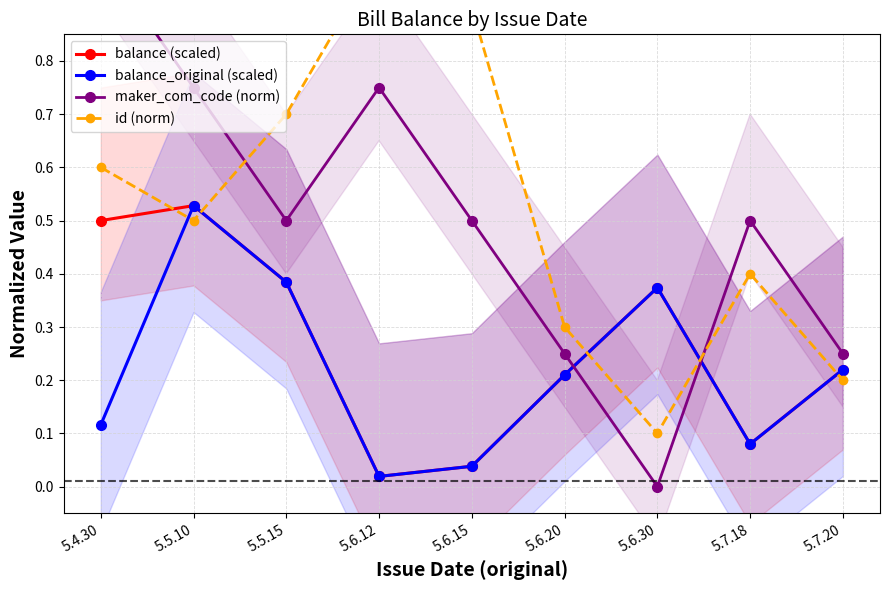

Which series has the largest range (max minus min)?

maker_com_code (norm)